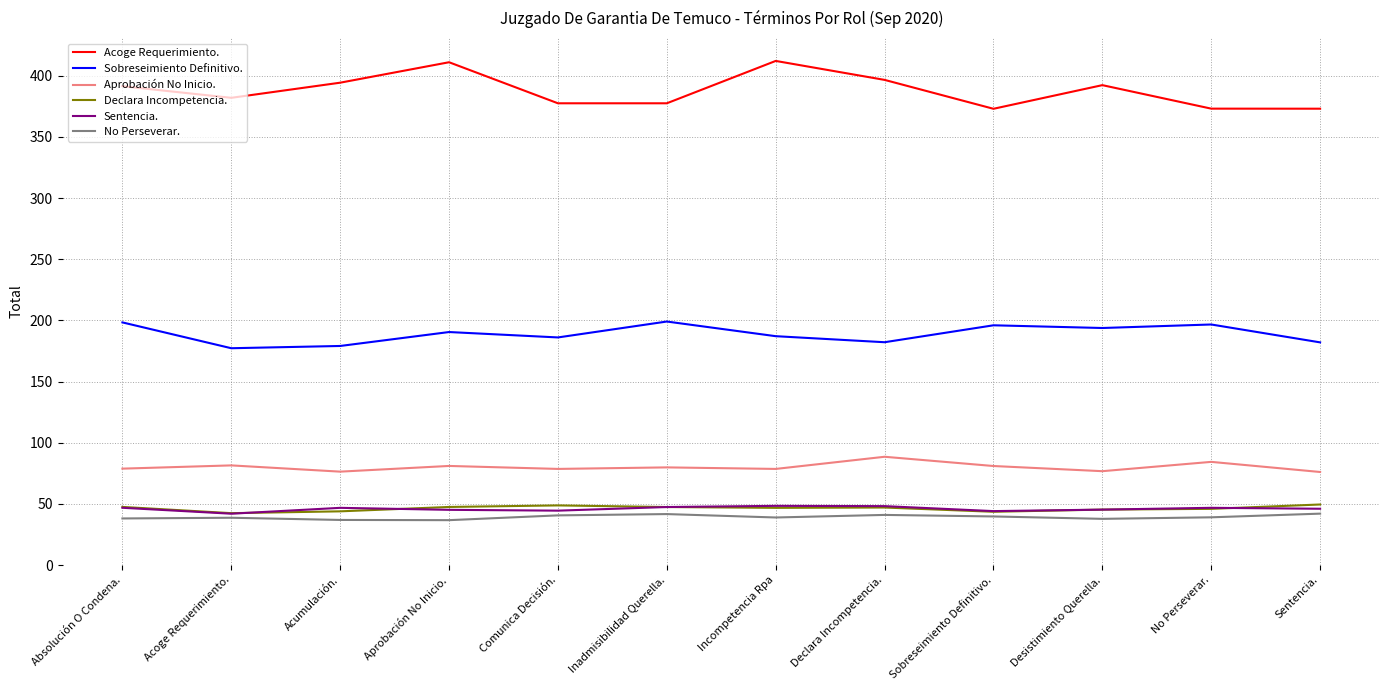

True or false: Declara Incompetencia. and Acoge Requerimiento. intersect in this chart.

False